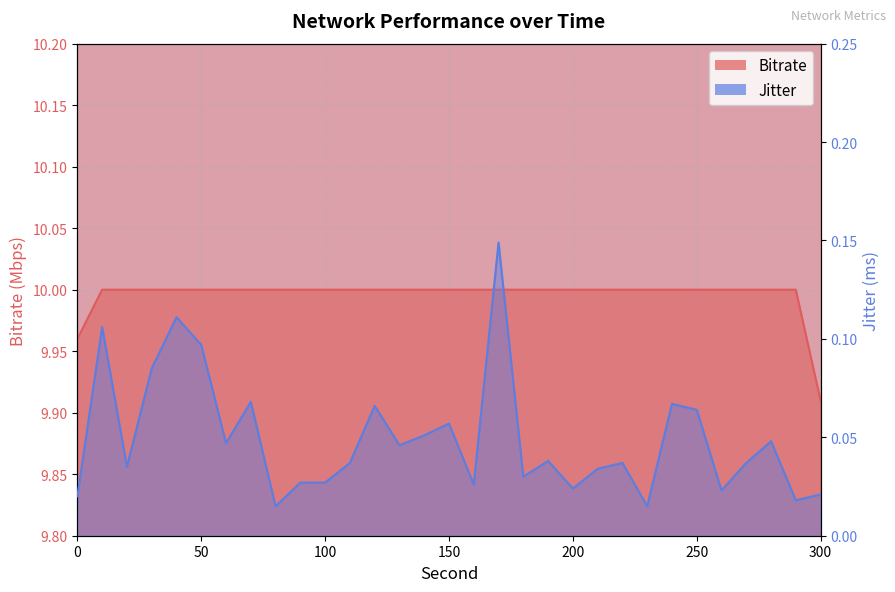

Rank the series by their maximum value, from highest to lowest.

Bitrate, Jitter